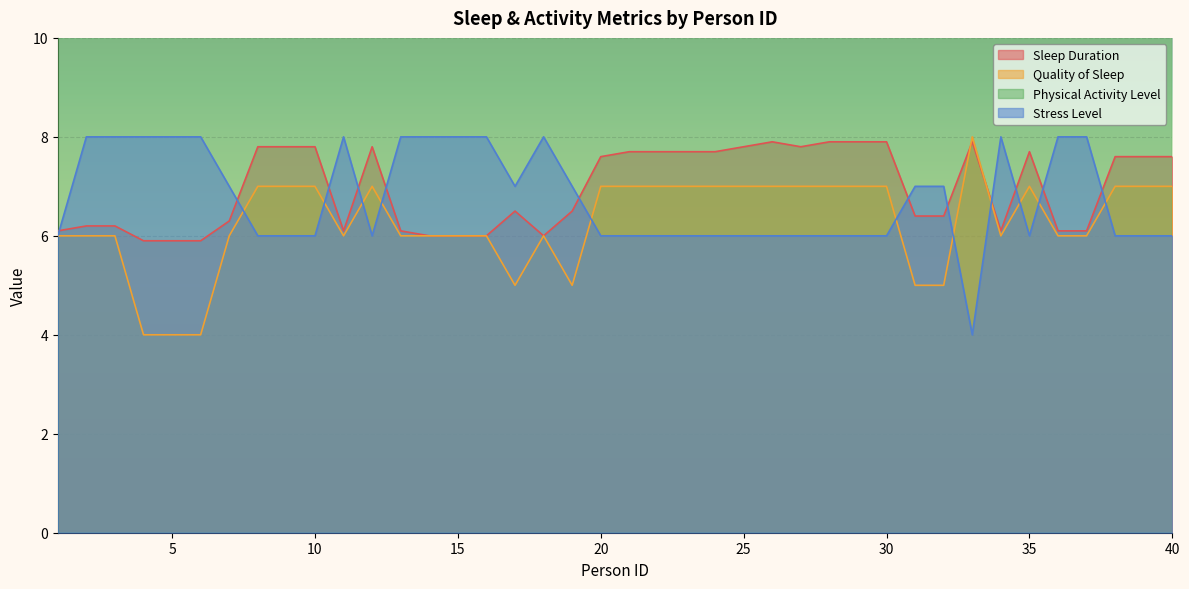

What is the value of the Stress Level point at the 7th from the left?

7.0